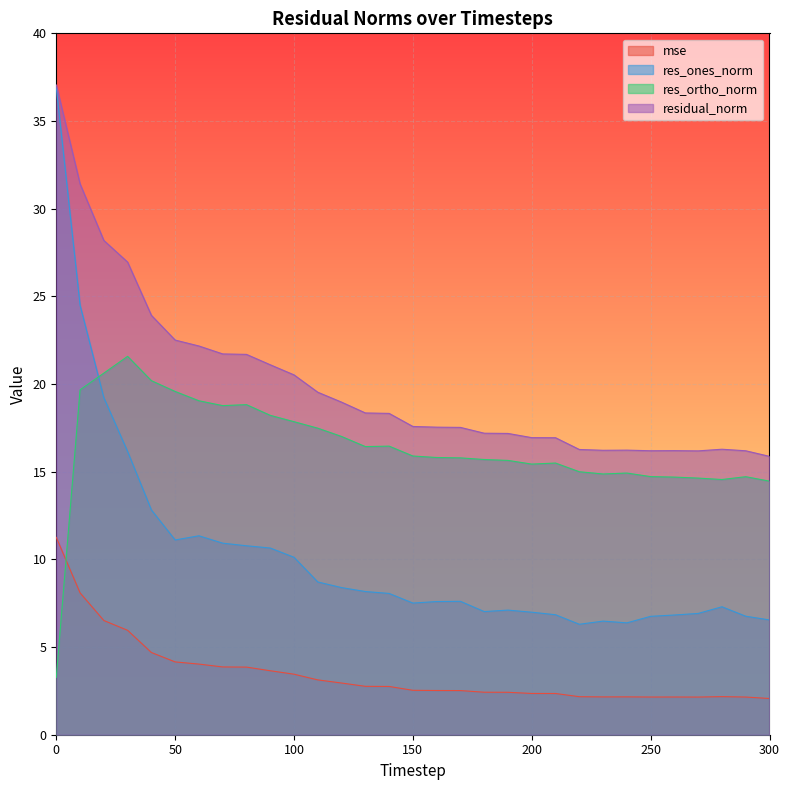

What is the approximate value of res_ones_norm at 220?

6.3